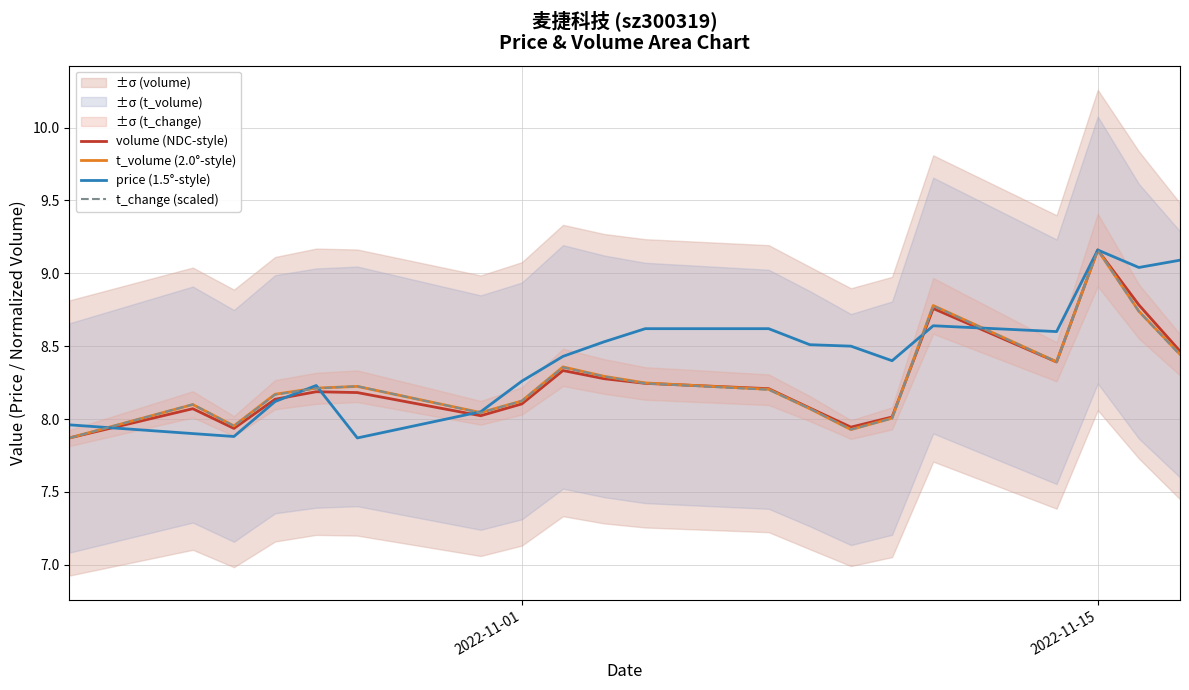

The value of volume (NDC-style) at 2022-11-01 is 13.3. True or false?

False